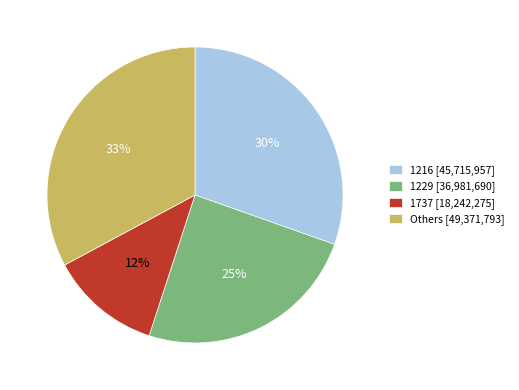

Combined, do 1229 [36,981,690] and Others [49,371,793] account for over 50%?

Yes